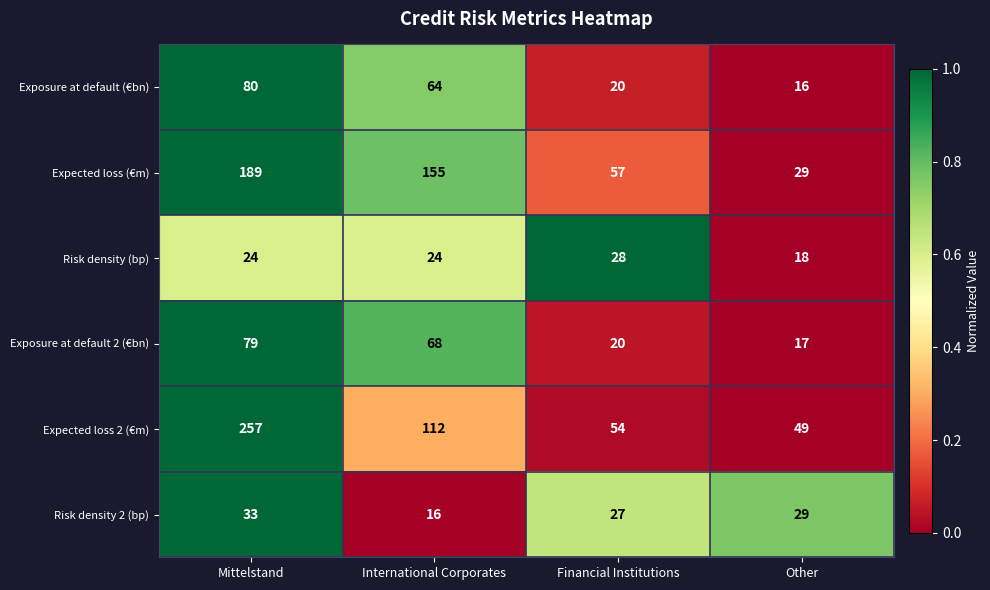

At Mittelstand, list the series in order from largest to smallest.

Expected loss 2 (€m), Expected loss (€m), Exposure at default (€bn), Exposure at default 2 (€bn), Risk density 2 (bp), Risk density (bp)